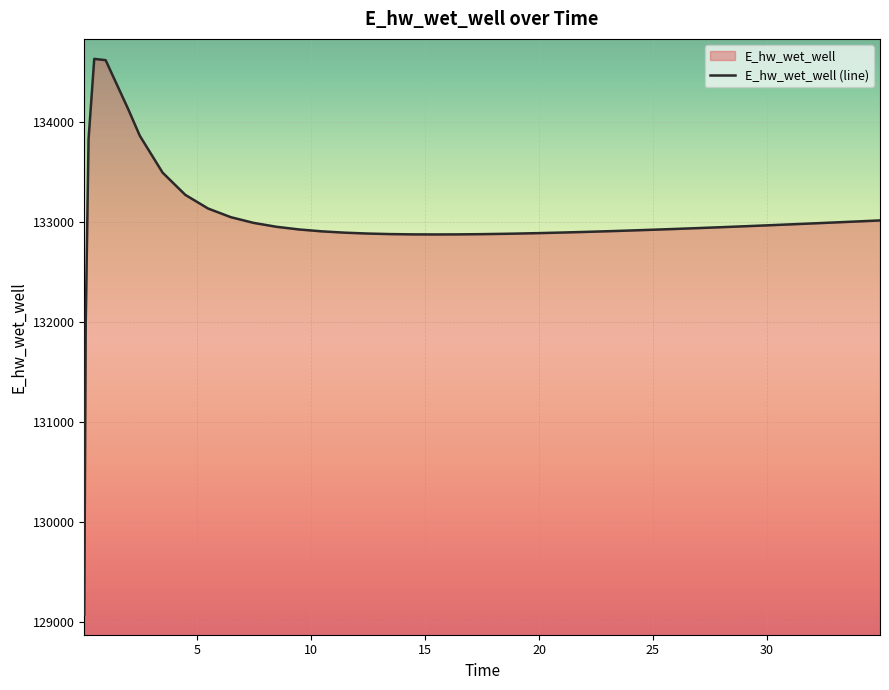

What is the greatest value displayed?

134628.0